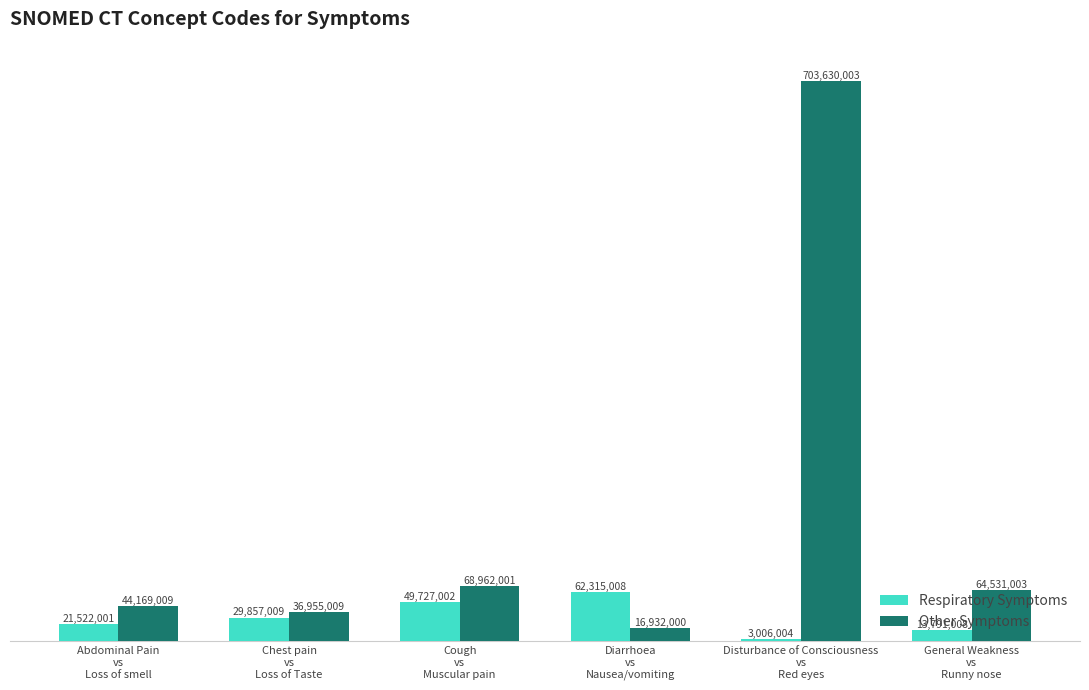

Which series has the largest range (max minus min)?

Other Symptoms